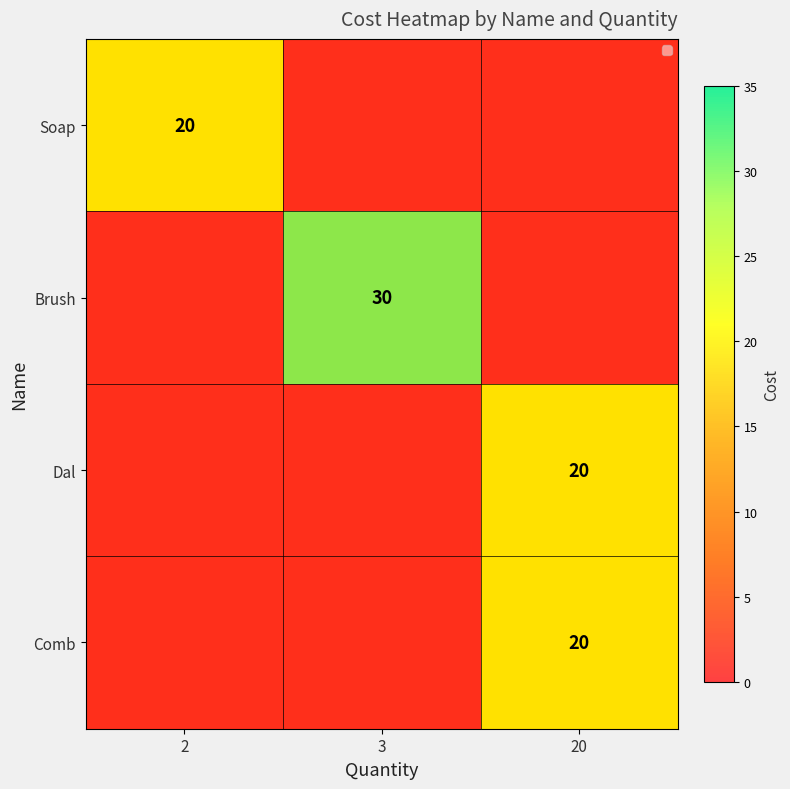

What is the average value of the Dal series?

7